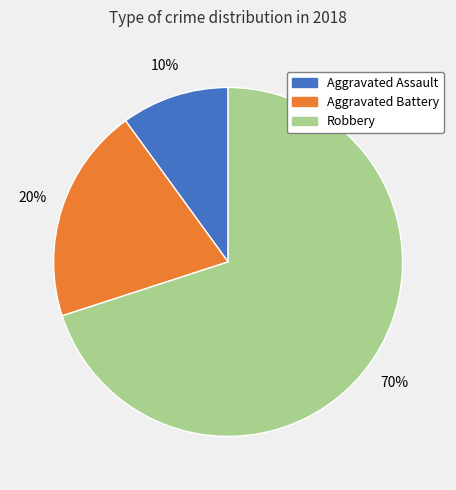

True or false: Aggravated Assault accounts for 10% of the total.

True